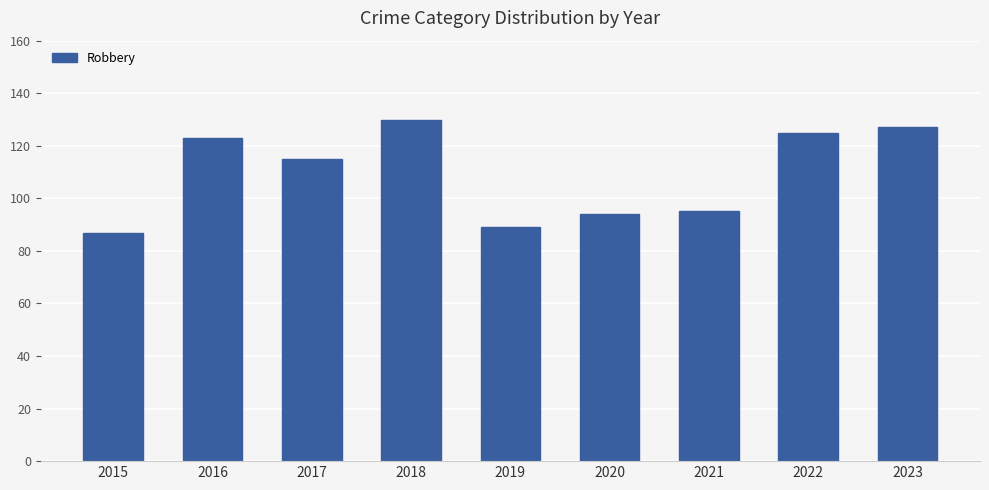

What is the change in value from 2015 to 2016?

+36